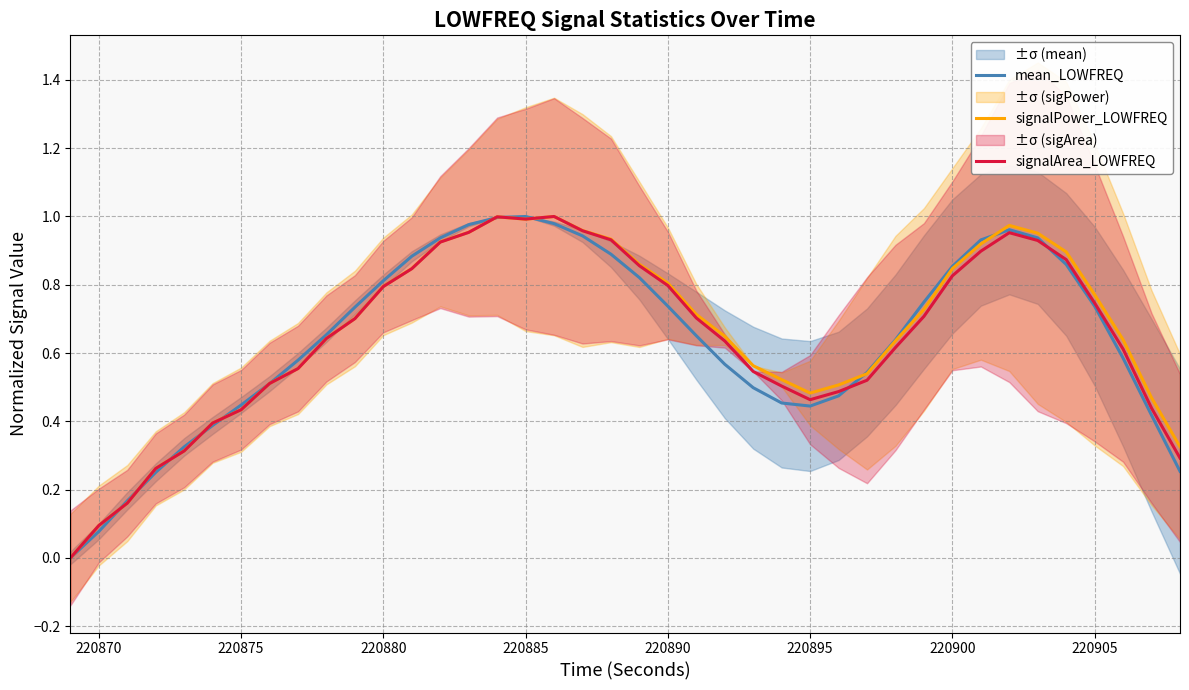

True or false: signalArea_LOWFREQ and signalPower_LOWFREQ intersect in this chart.

True